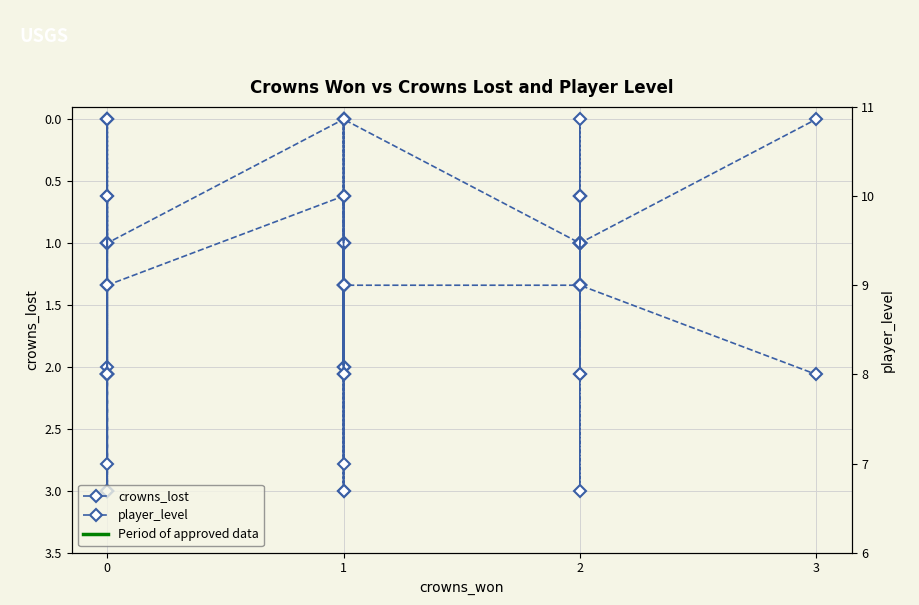

At 1, list the series in order from smallest to largest.

crowns_lost, player_level